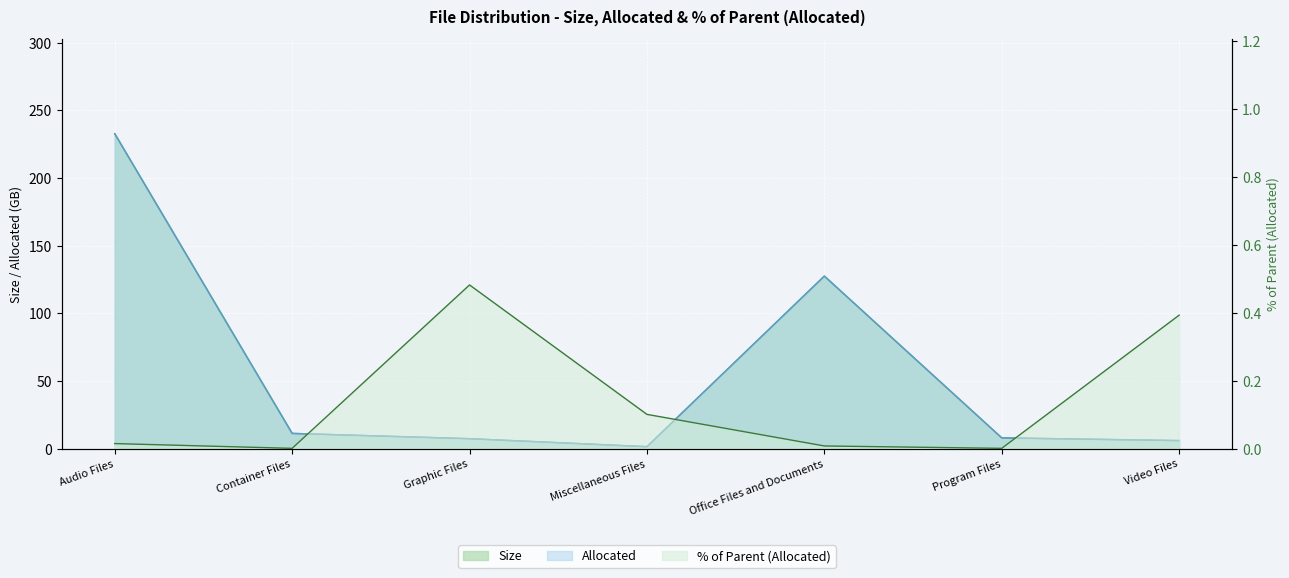

True or false: Allocated has a value of 2.6 at Container Files.

False